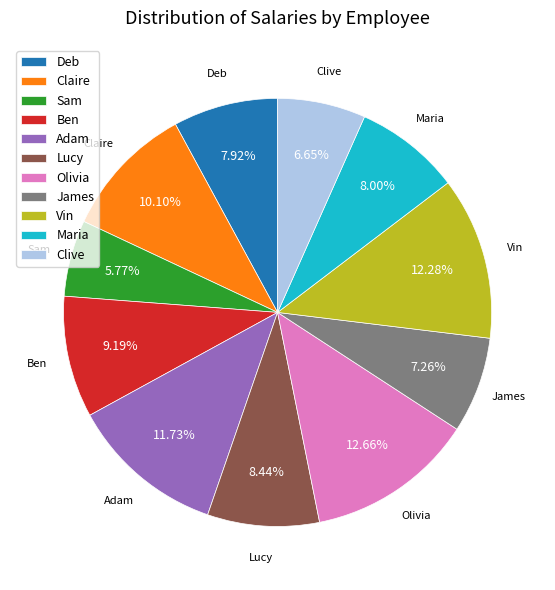

What percentage is the Ben slice, to the nearest percent?

9%